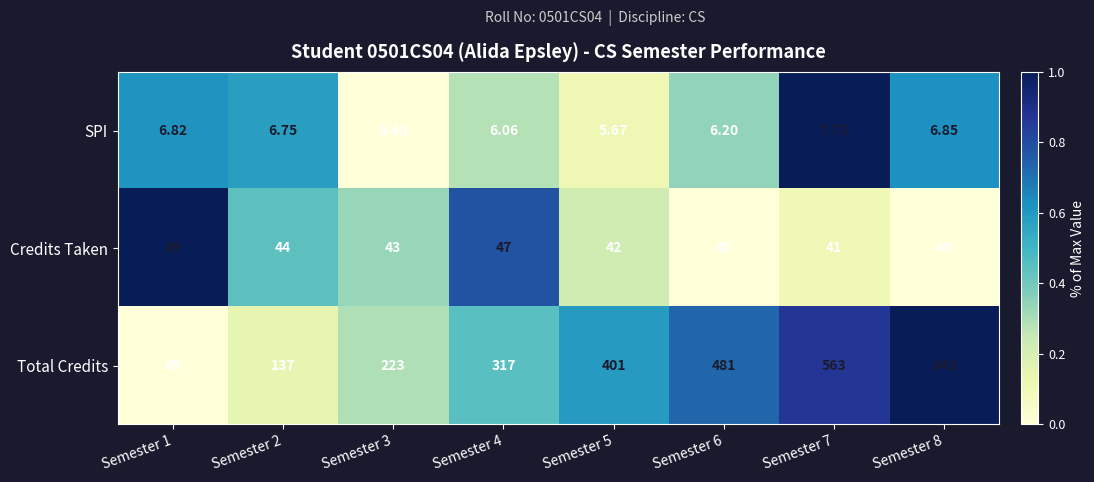

At Semester 3, list the series in order from largest to smallest.

Total Credits, Credits Taken, SPI